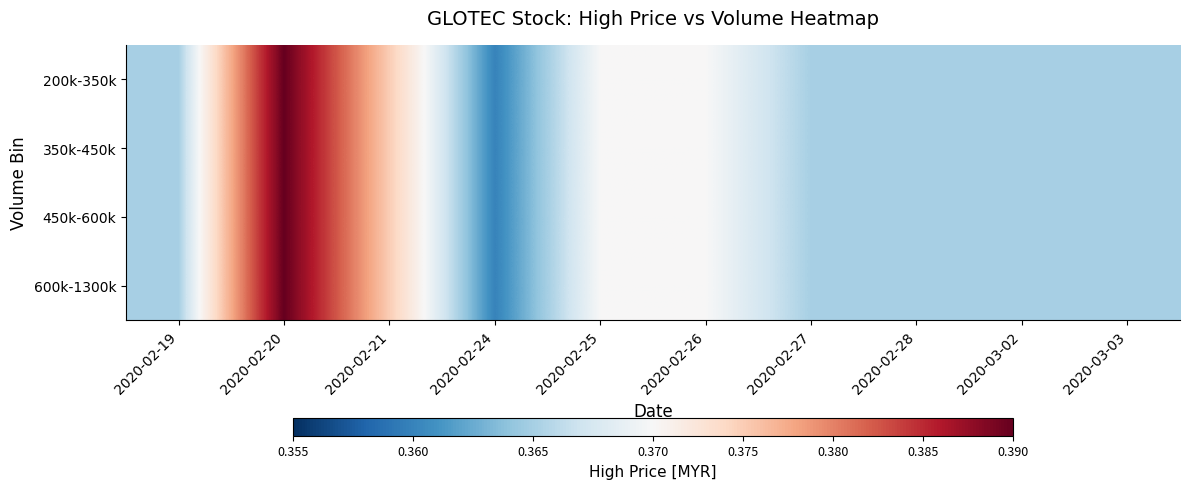

Which series changed the most between 2020-02-21 and 2020-02-24?

200k-350k